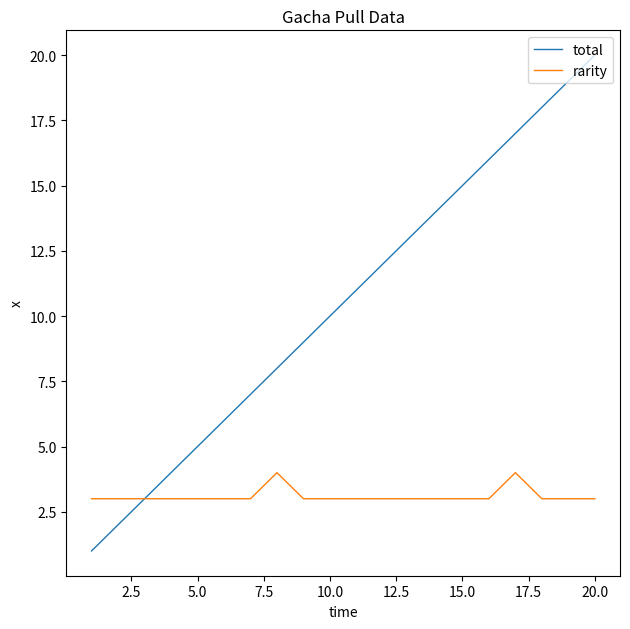

Rank the series by their maximum value, from lowest to highest.

rarity, total